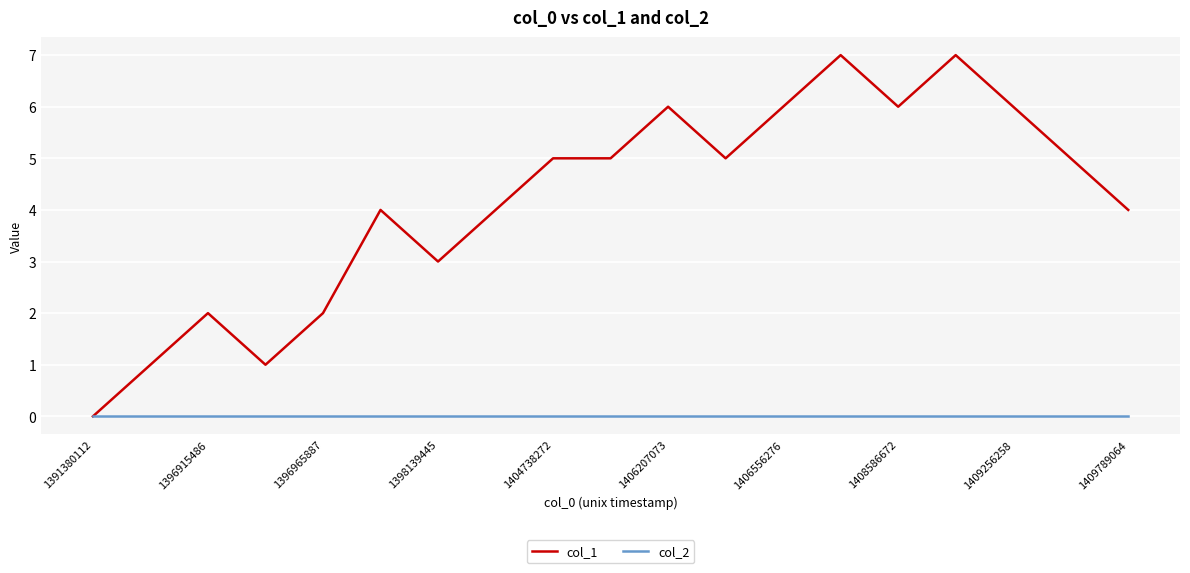

Which series has the largest total across all categories?

col_1